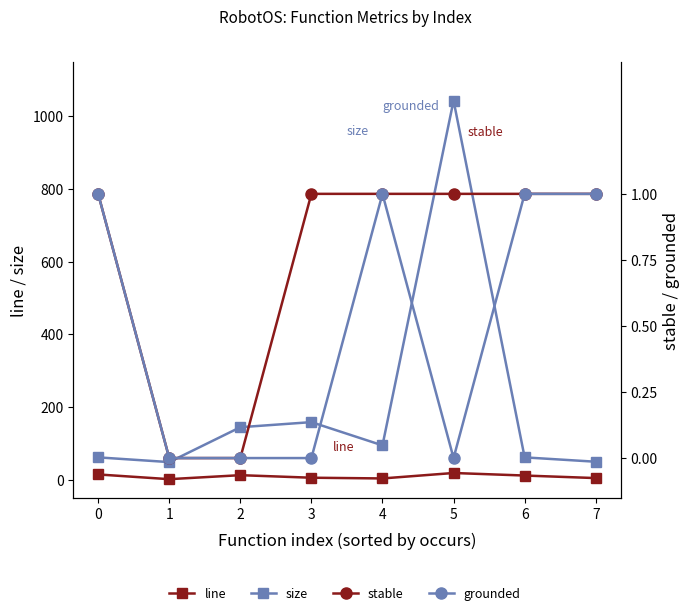

List the labels in order of line value, largest first.

5, 0, 2, 6, 3, 7, 4, 1